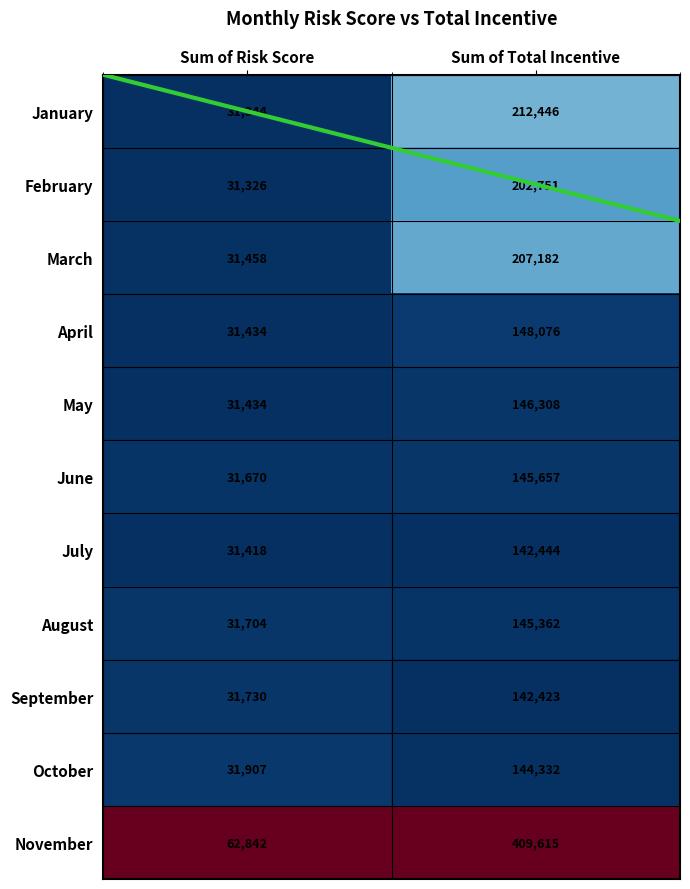

Which series has the largest total across all categories?

November